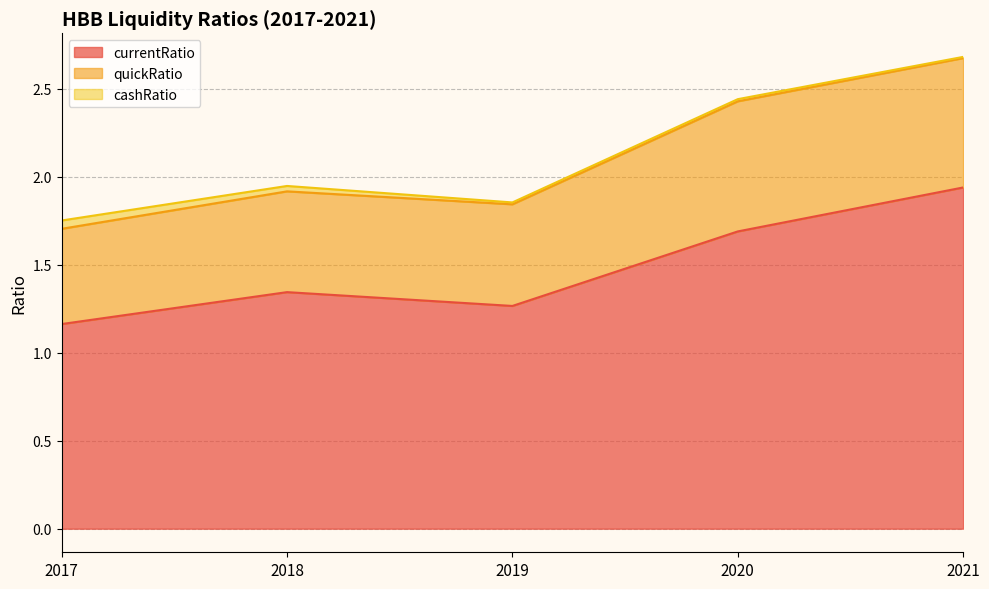

How many data points does each series have?

5